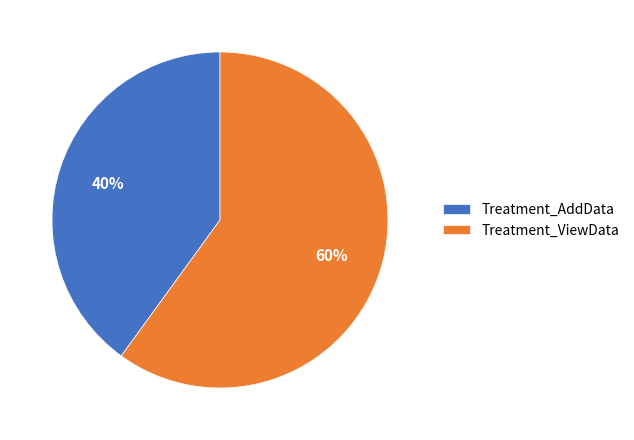

Combined, do Treatment_AddData and Treatment_ViewData account for over 50%?

Yes